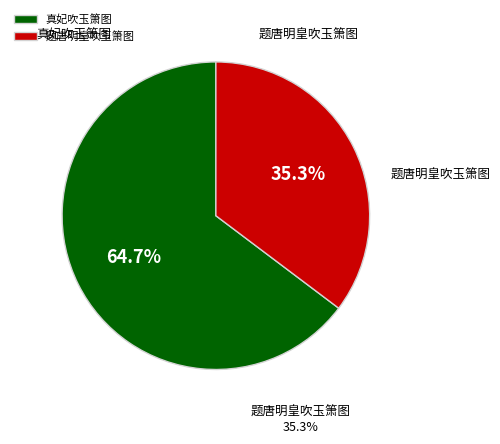

Which has a higher value, 题唐明皇吹玉箫图 or 真妃吹玉箫图?

真妃吹玉箫图